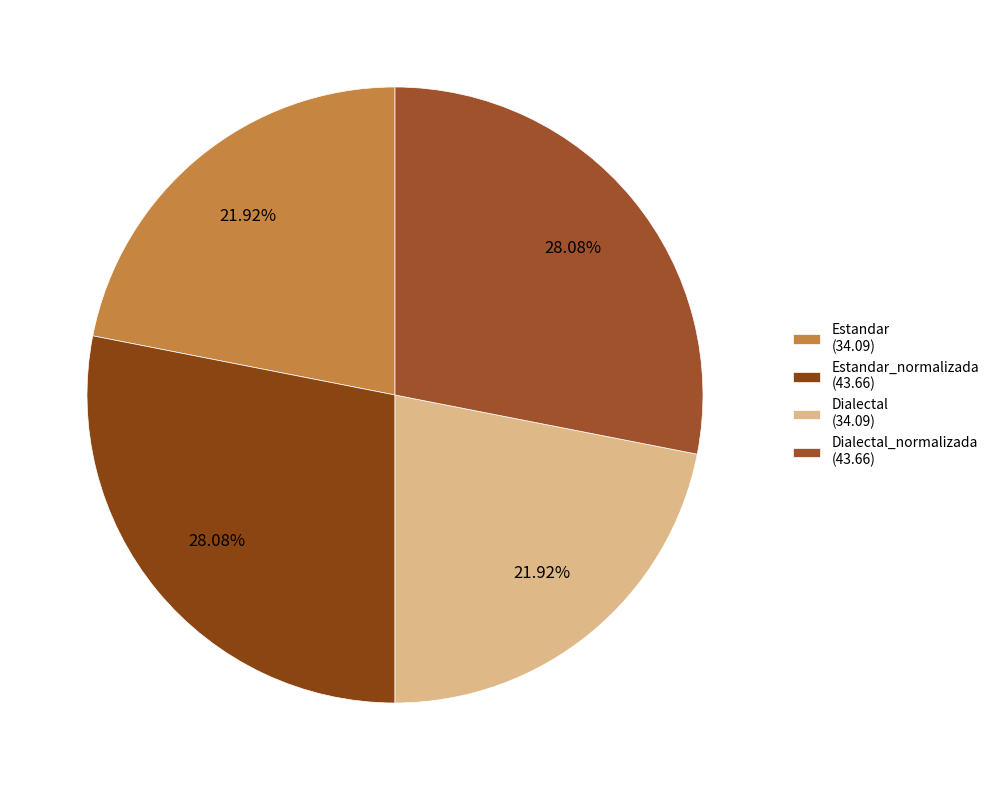

Rank the categories by value from lowest to highest.

Estandar, Dialectal, Estandar_normalizada, Dialectal_normalizada